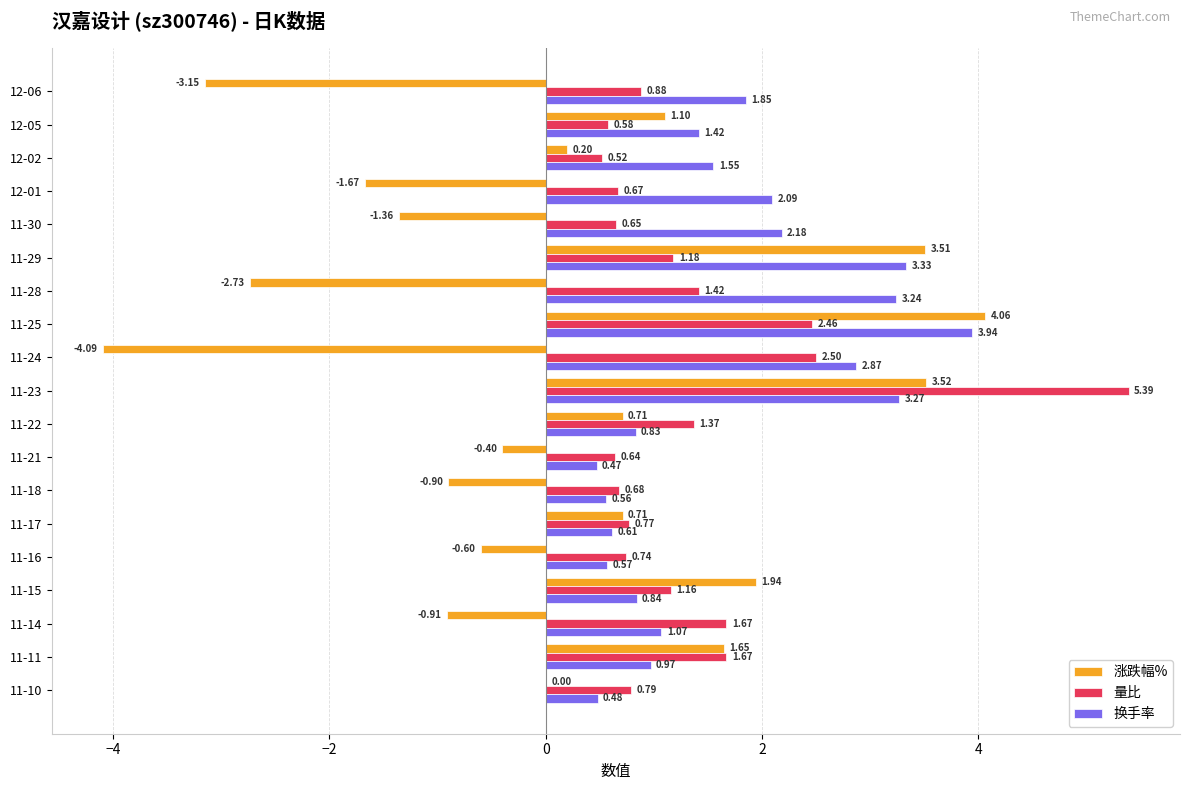

How many values in the 换手率 series exceed 1?

11